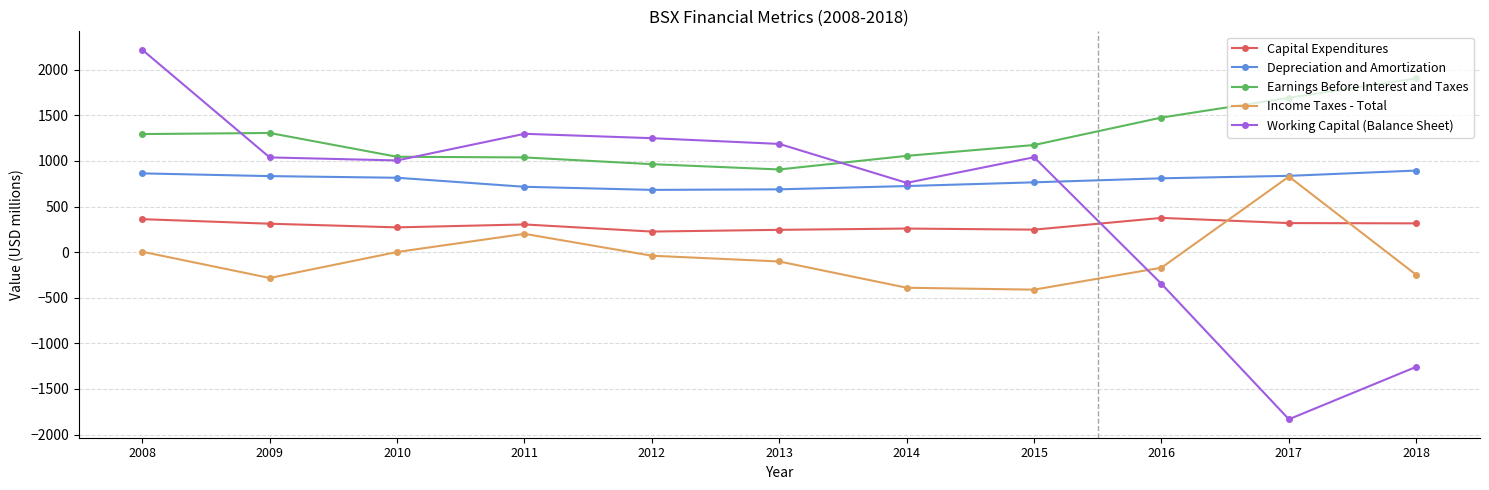

Is this an area chart (filled region under the line)?

No